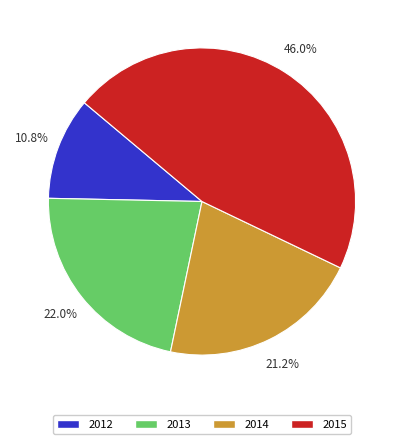

How many slices are in this pie chart?

4